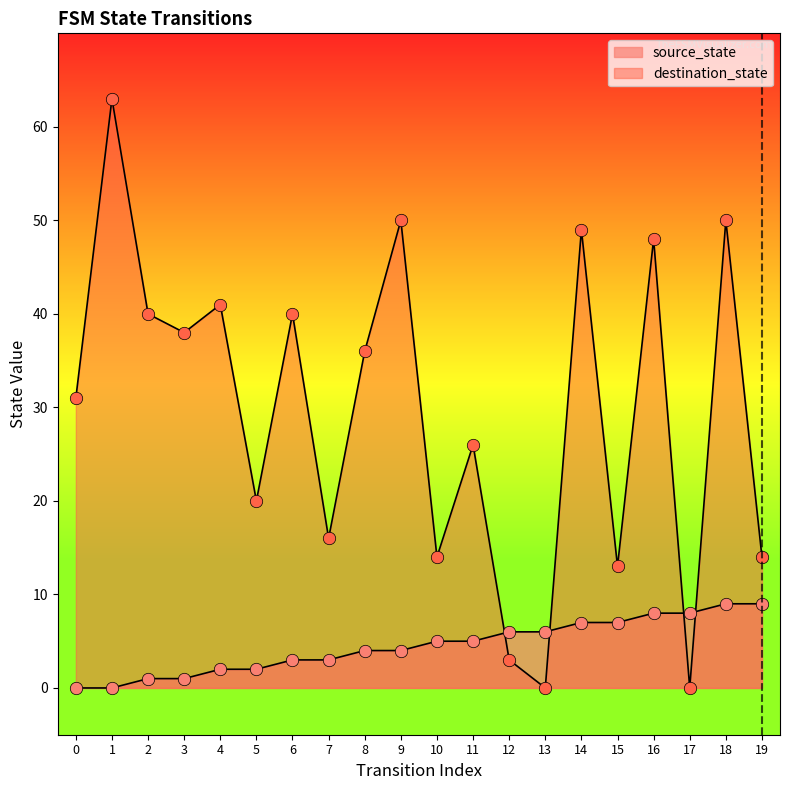

Which series contains the lowest Y value?

source_state